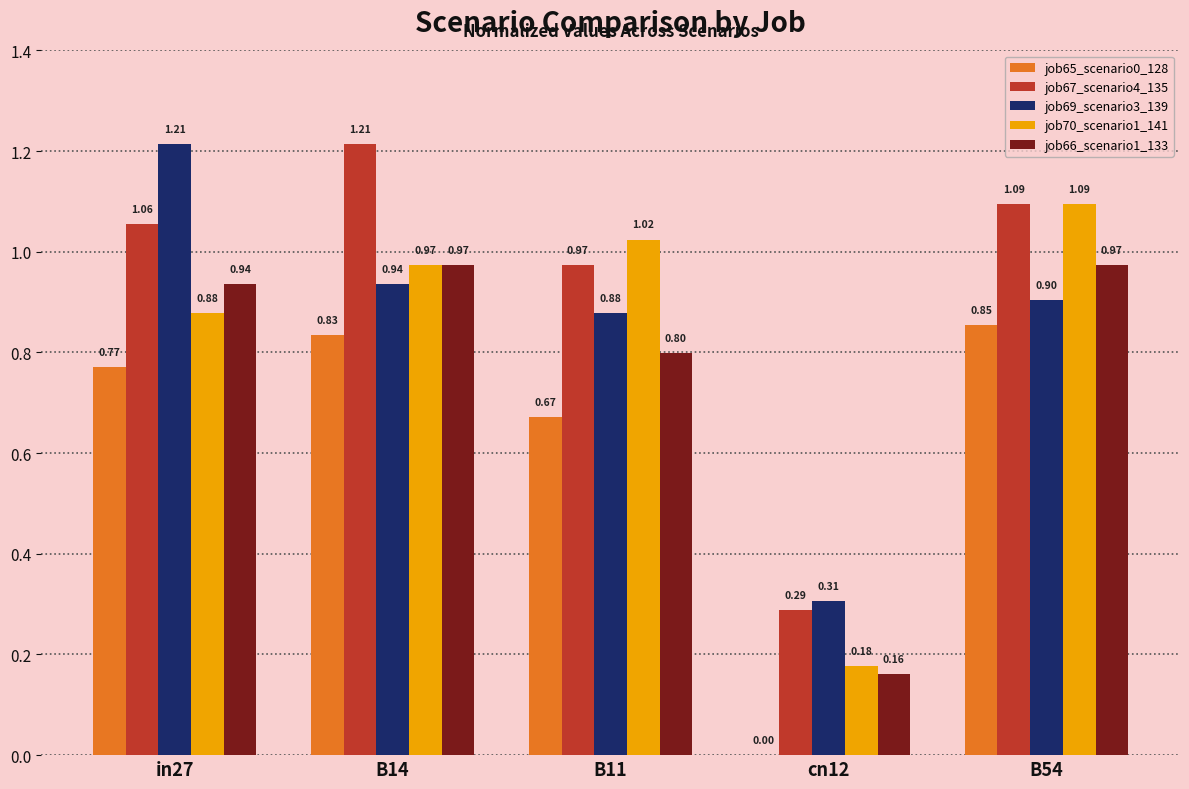

How many data points does each series have?

5